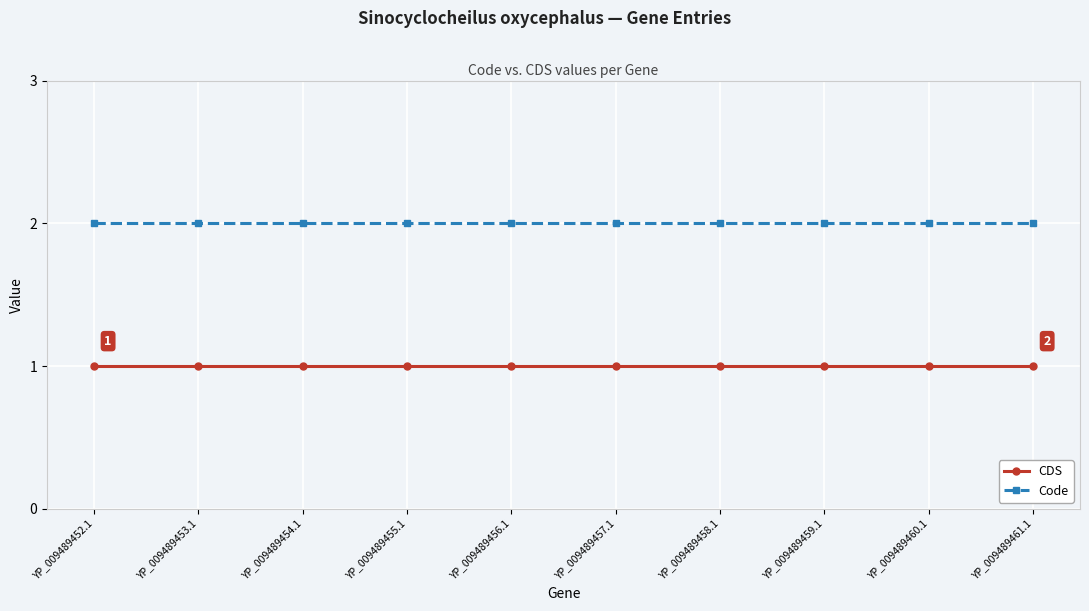

True or false: CDS and Code intersect in this chart.

False